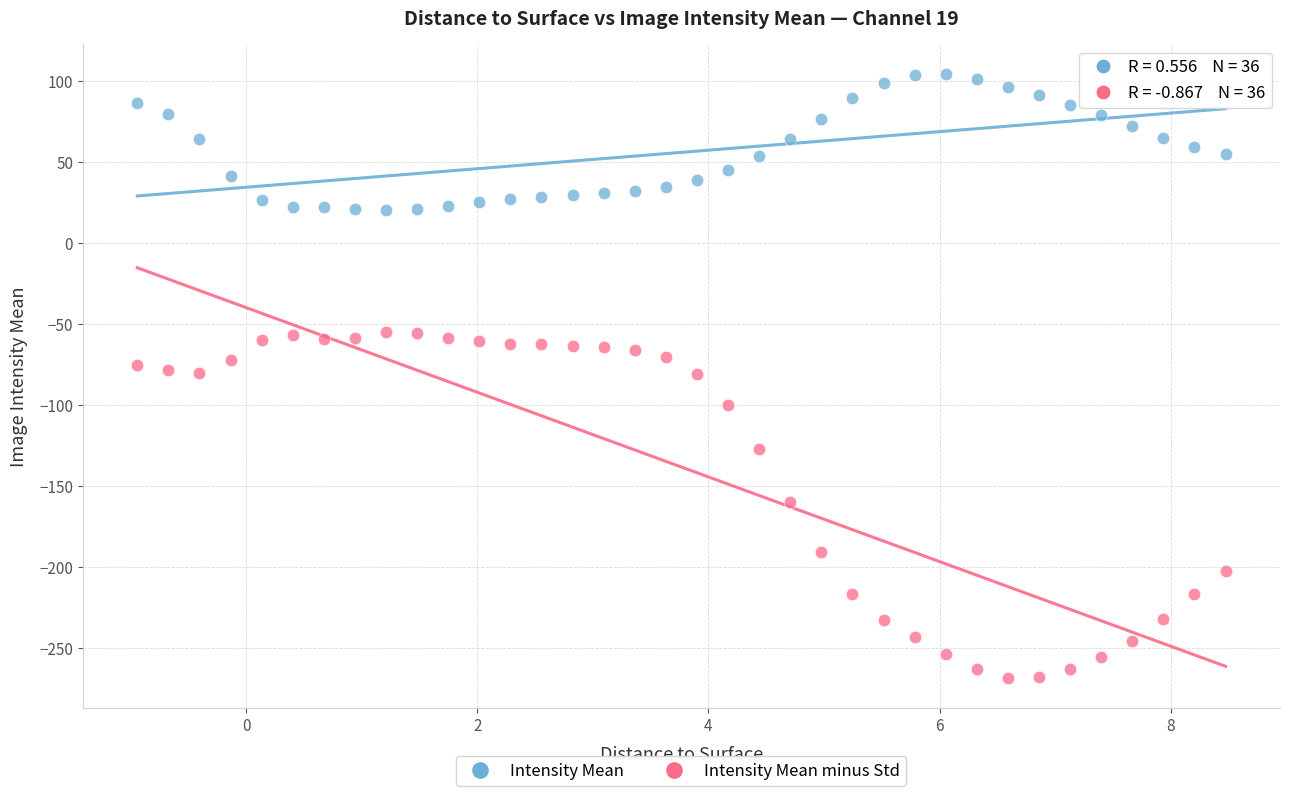

Which series has the widest spread of Y values?

Intensity Mean minus Std